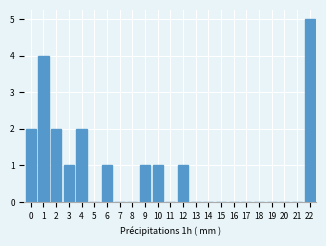

Reading right to left, transcribe all the data shown in this chart.

22=5	21=0	20=0	19=0	18=0	17=0	16=0	15=0	14=0	13=0	12=1	11=0	10=1	9=1	8=0	7=0	6=1	5=0	4=2	3=1	2=2	1=4	0=2